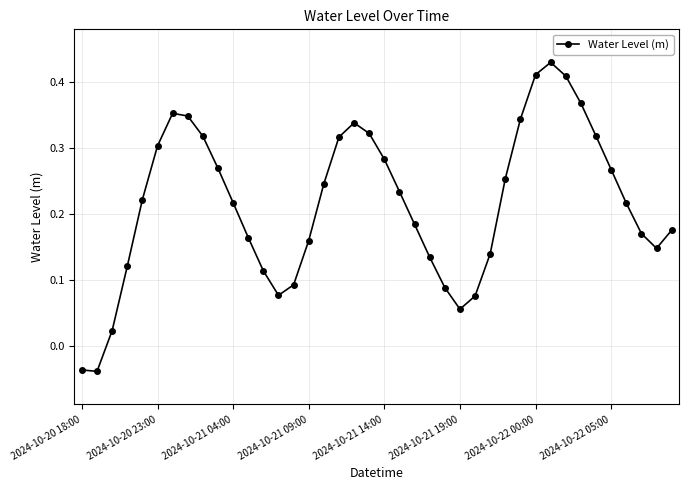

How many points are higher than both their immediate neighbors (excluding endpoints)?

3